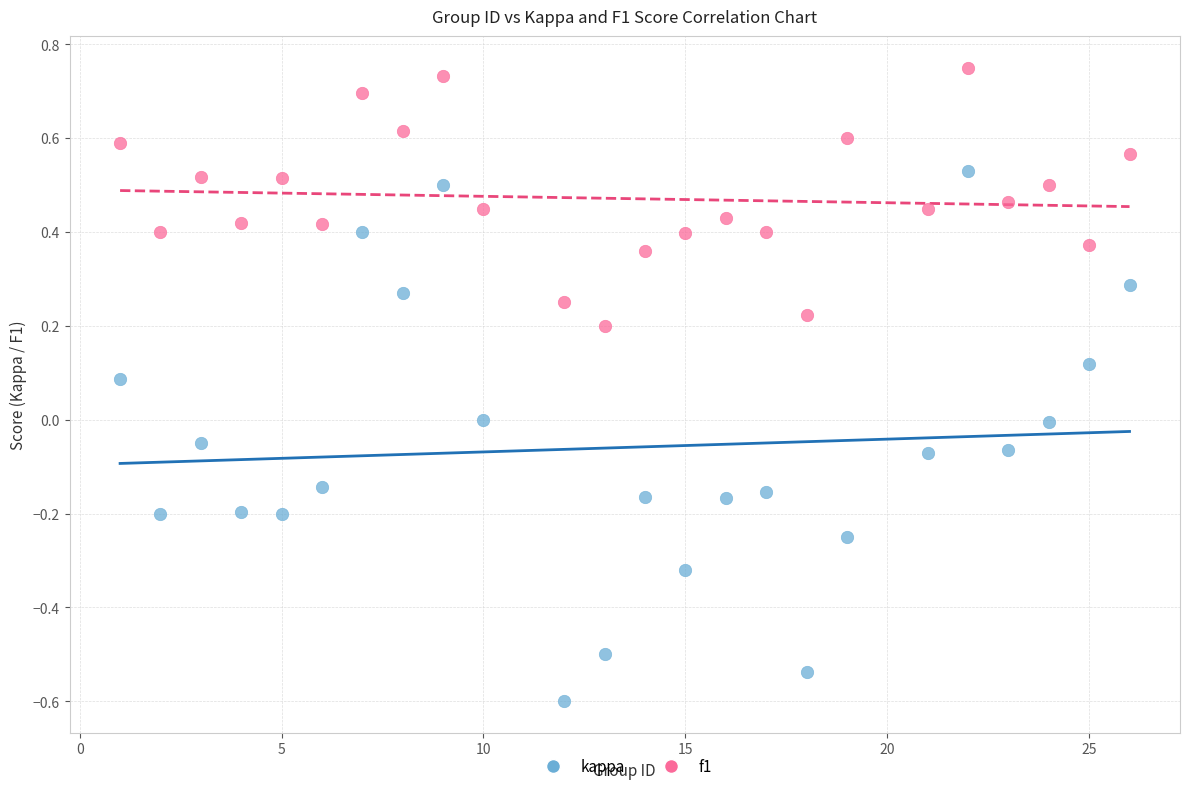

Across all data points, what is the range of X values (max minus min)?

25.0